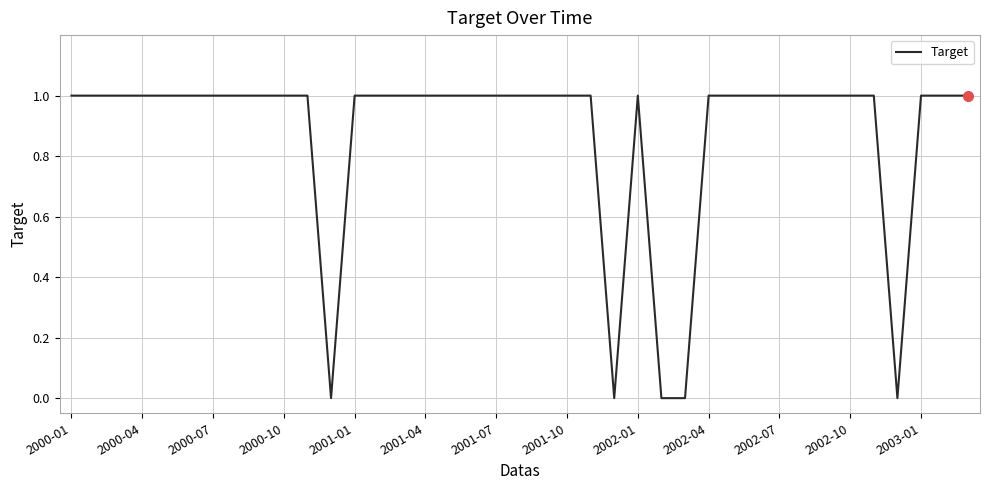

How many lines are shown in the chart?

1